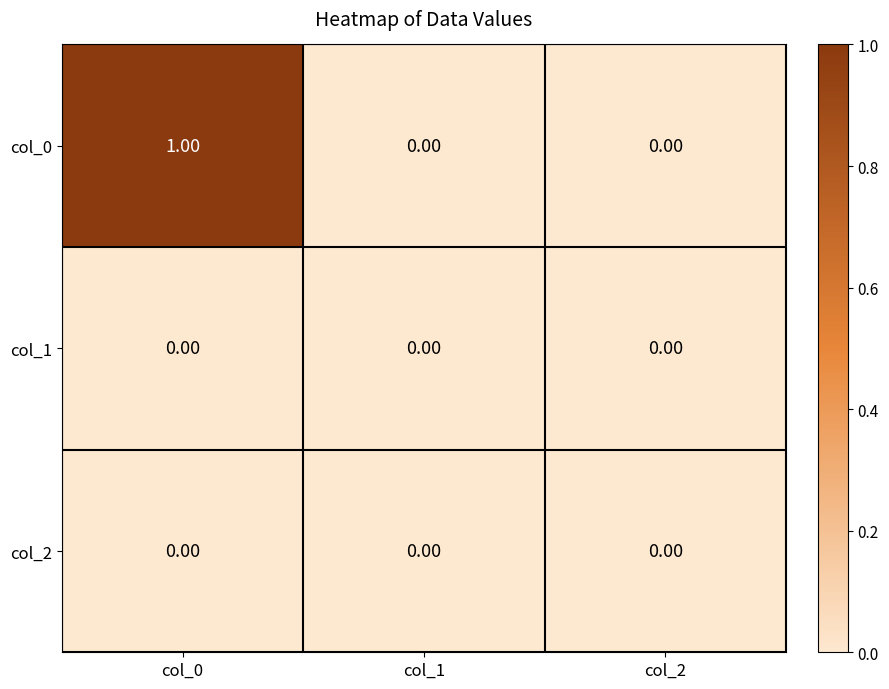

Is the value of col_2 at col_1 greater than the value of col_0 at col_0?

No